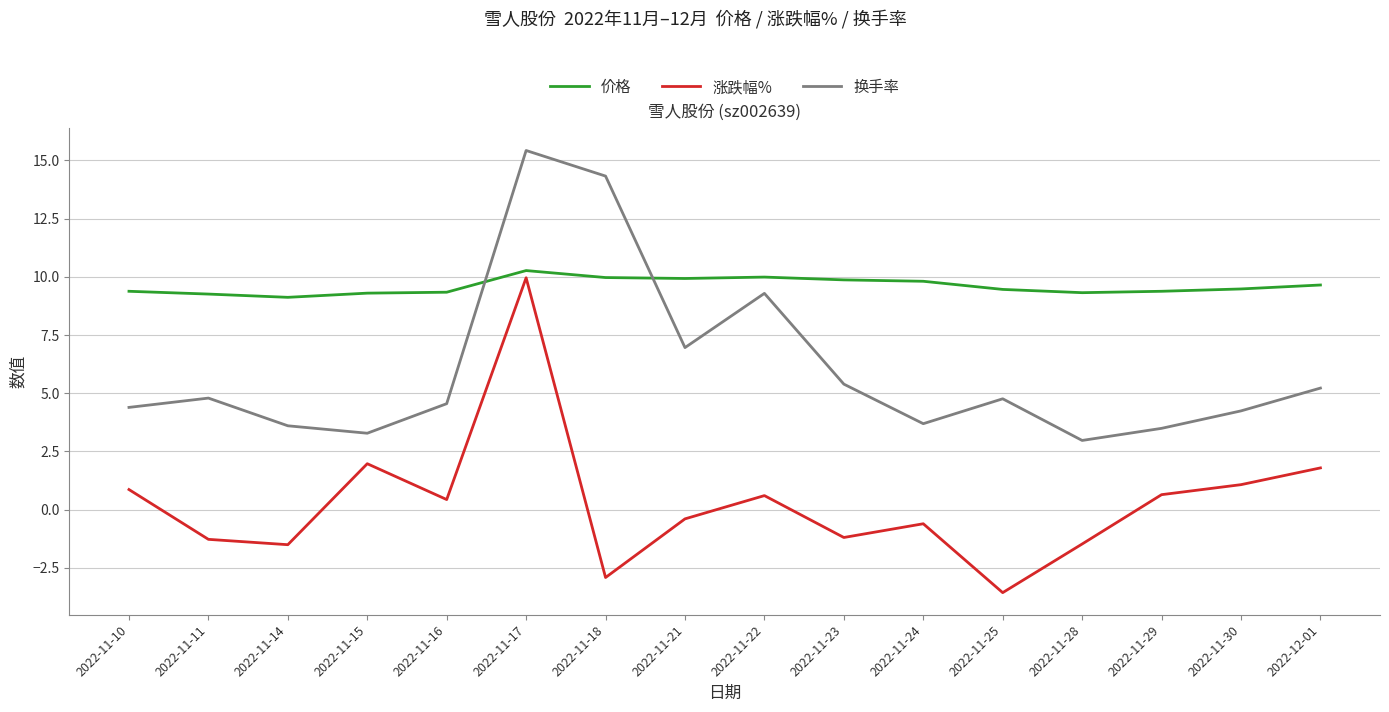

What is the total value across all series at 2022-11-14?

11.2